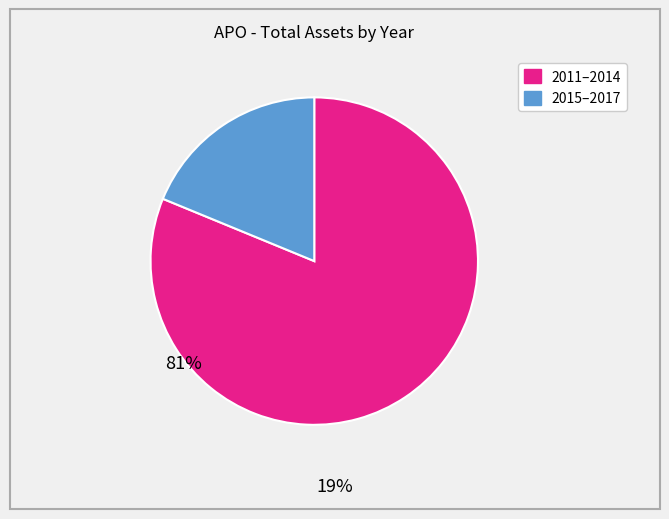

Does any single category account for the majority?

Yes